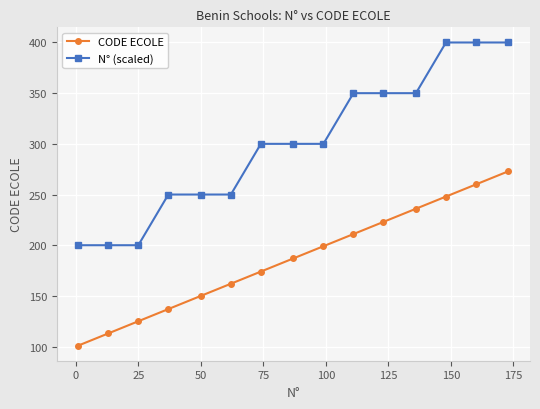

How many data points in N° (scaled) are less than 300?

6